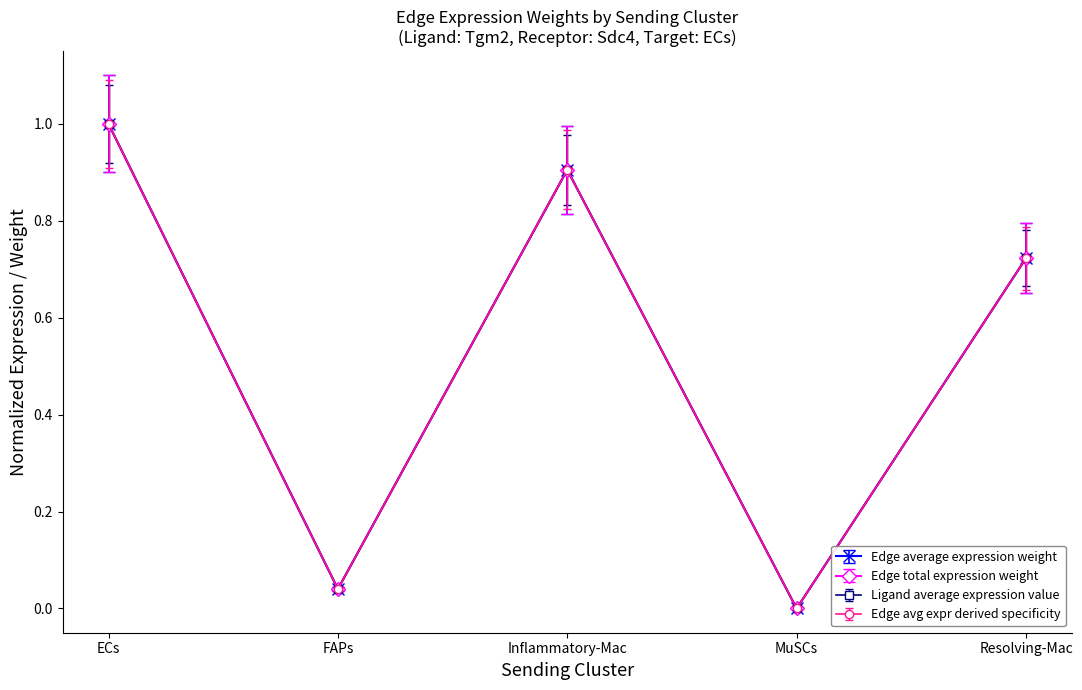

True or false: Edge total expression weight has more than 1 points higher than both neighbors.

False